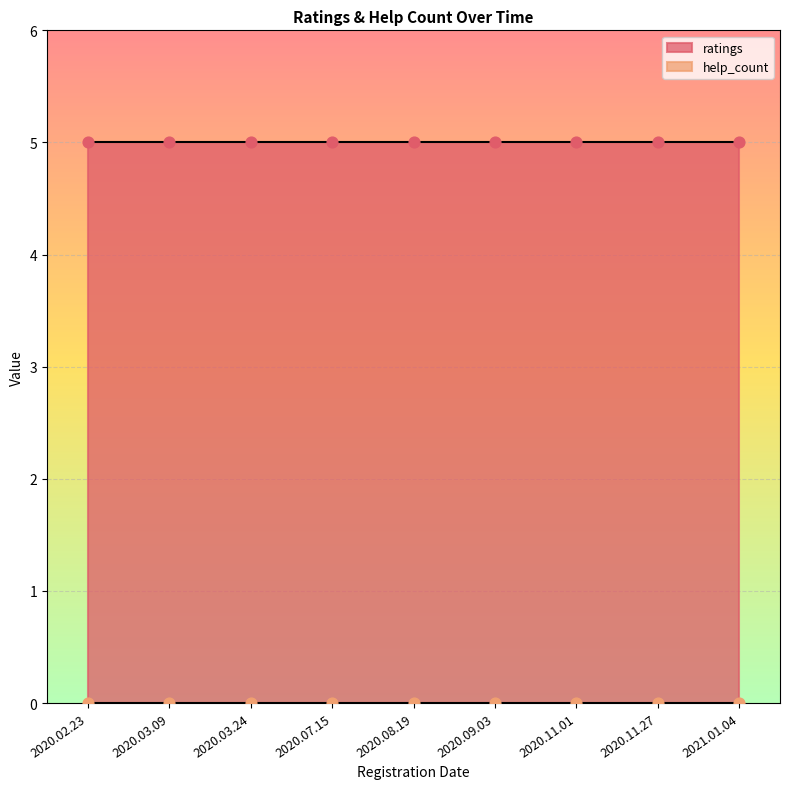

Is the value of ratings at 2020.08.19 greater than the value of help_count at 2020.11.01?

Yes